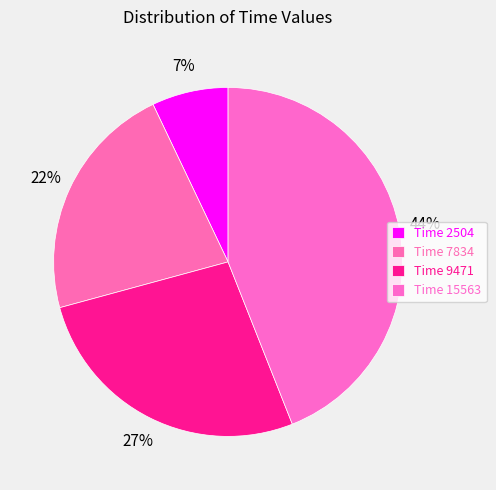

To the nearest percent, what is the average slice percentage?

25%